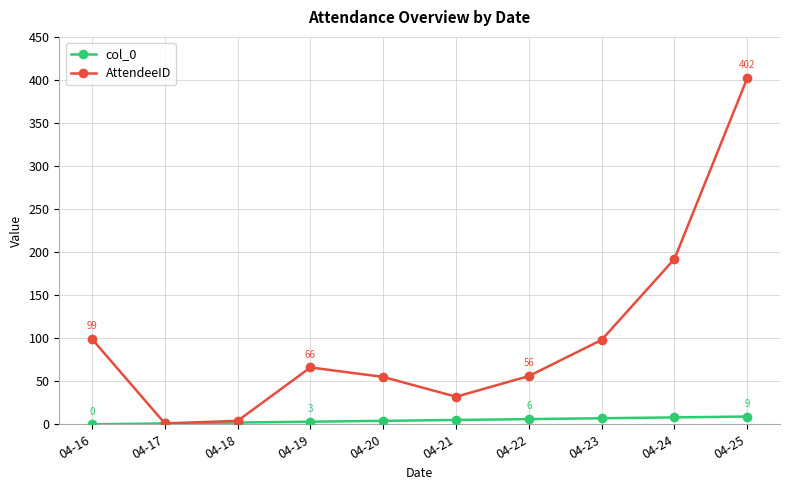

What are all the series names shown in the legend?

col_0, AttendeeID